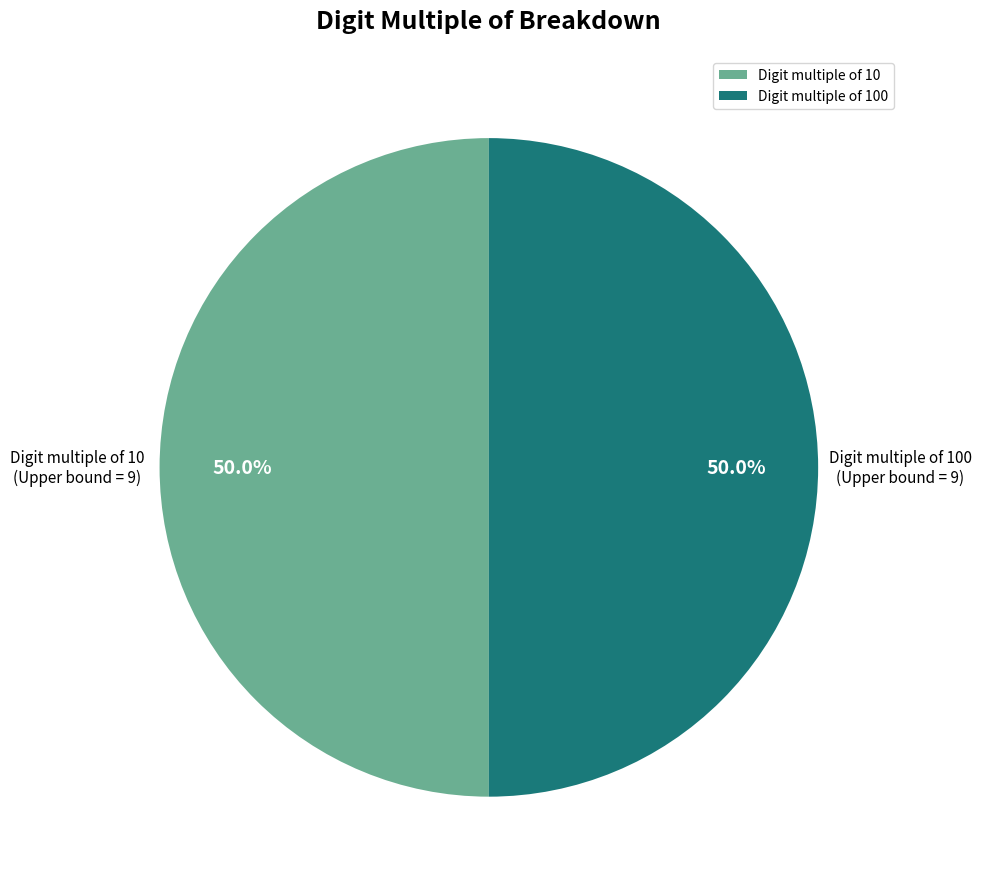

What percentage do Digit multiple of 100 and Digit multiple of 10 together represent?

100.0%